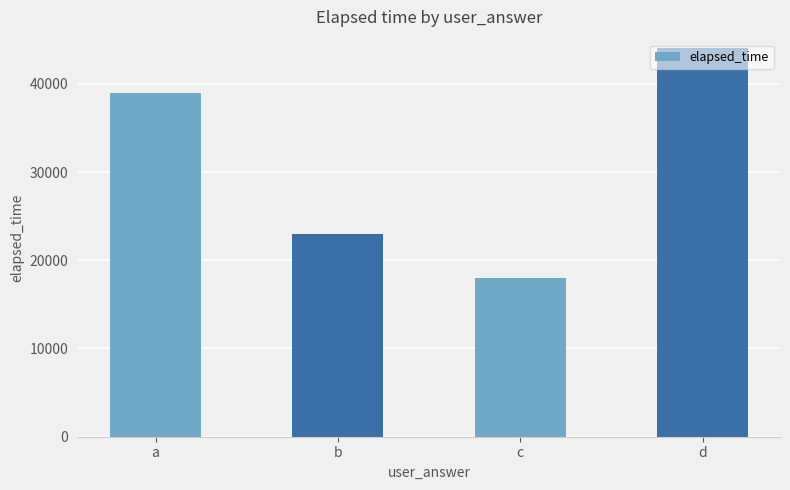

At which category does the chart reach its minimum across all series?

c